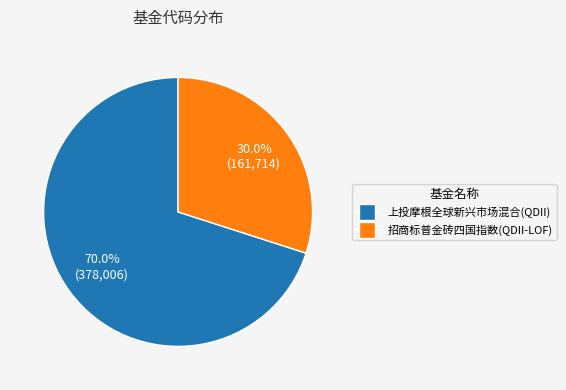

To the nearest percent, what percentage of the pie is 上投摩根全球新兴市场混合(QDII)?

70%